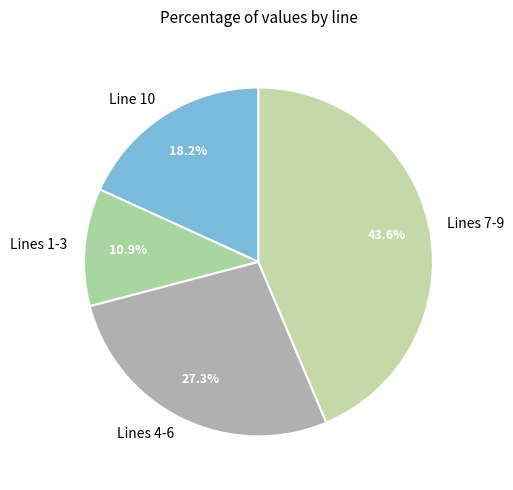

Between Lines 4-6 and Lines 1-3, which is larger?

Lines 4-6